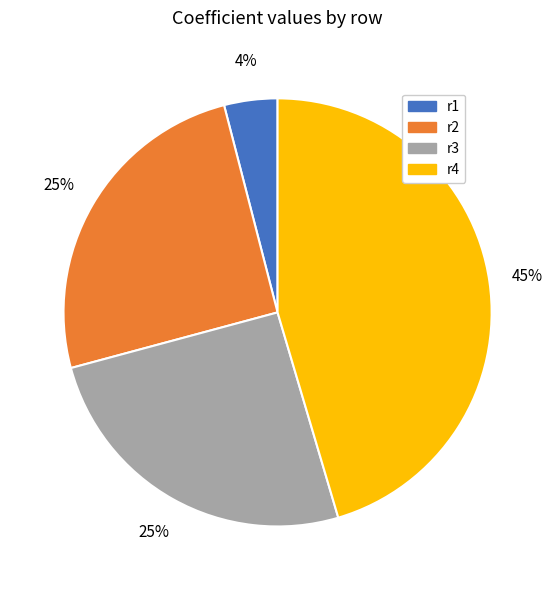

To the nearest percent, what is the difference between the r4 and r3 slice percentages?

20%